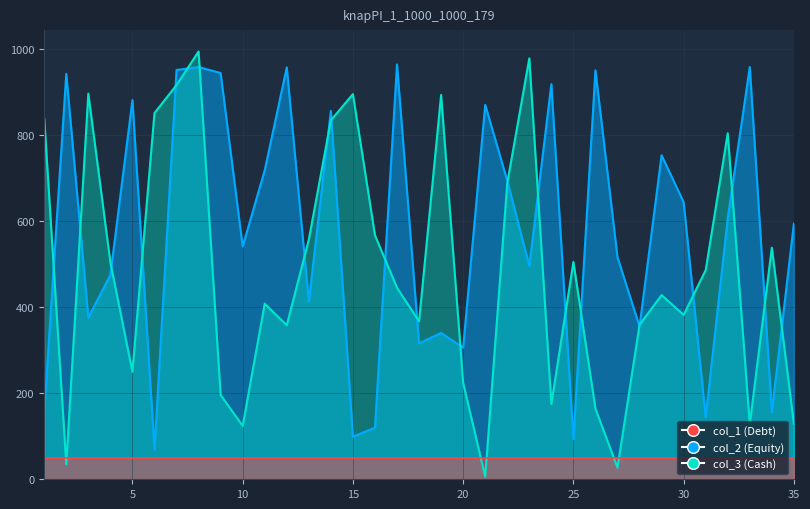

The value of col_1 at 5 is 1573. True or false?

False